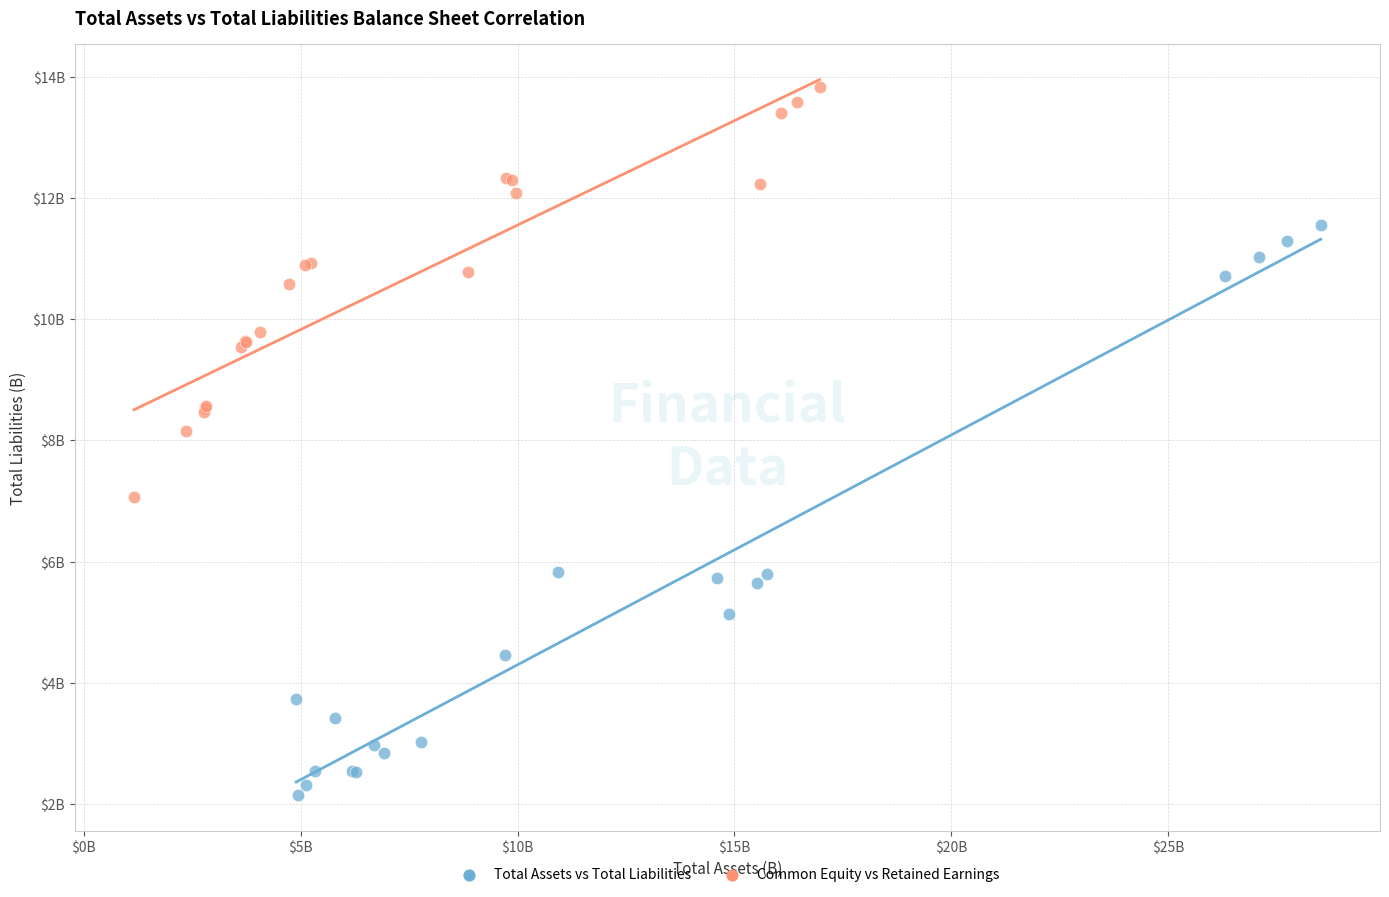

Which series reaches the minimum Y coordinate?

Total Assets vs Total Liabilities